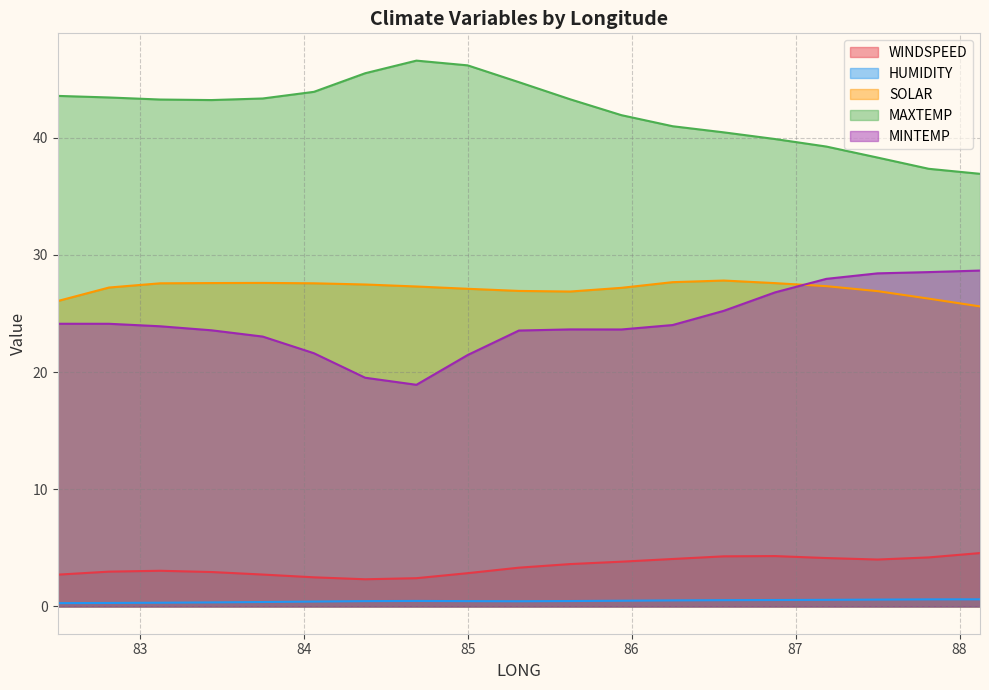

Count the number of data series in this chart.

5